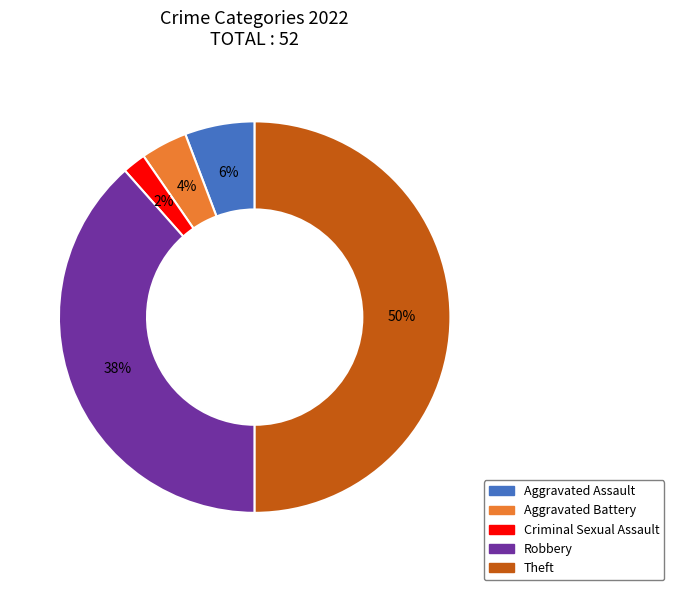

To the nearest percent, what is the average slice percentage?

20%